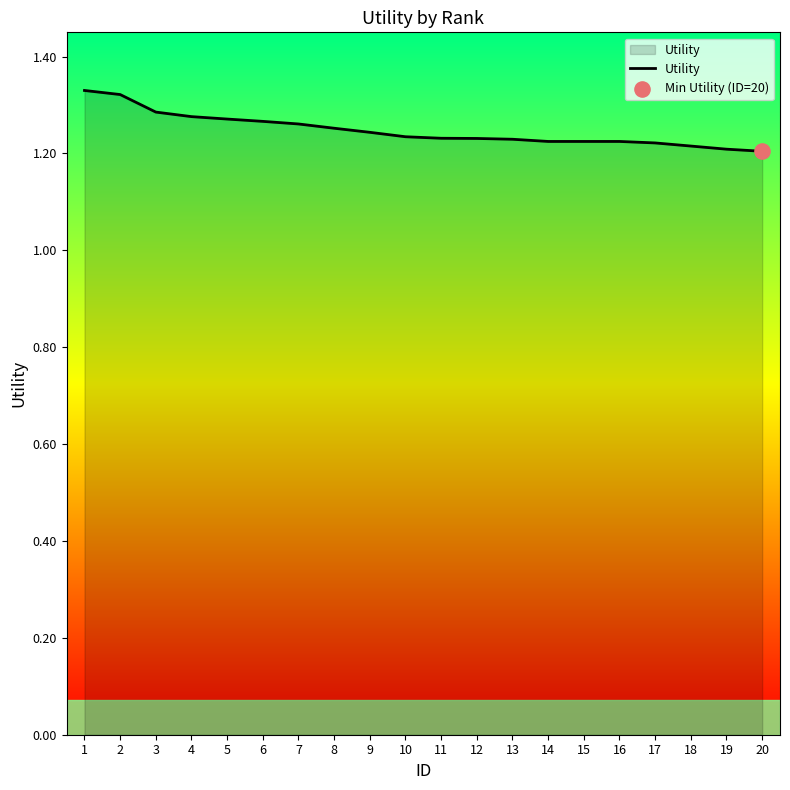

What is the ratio of the value at 17 to the value at 15?

1.0